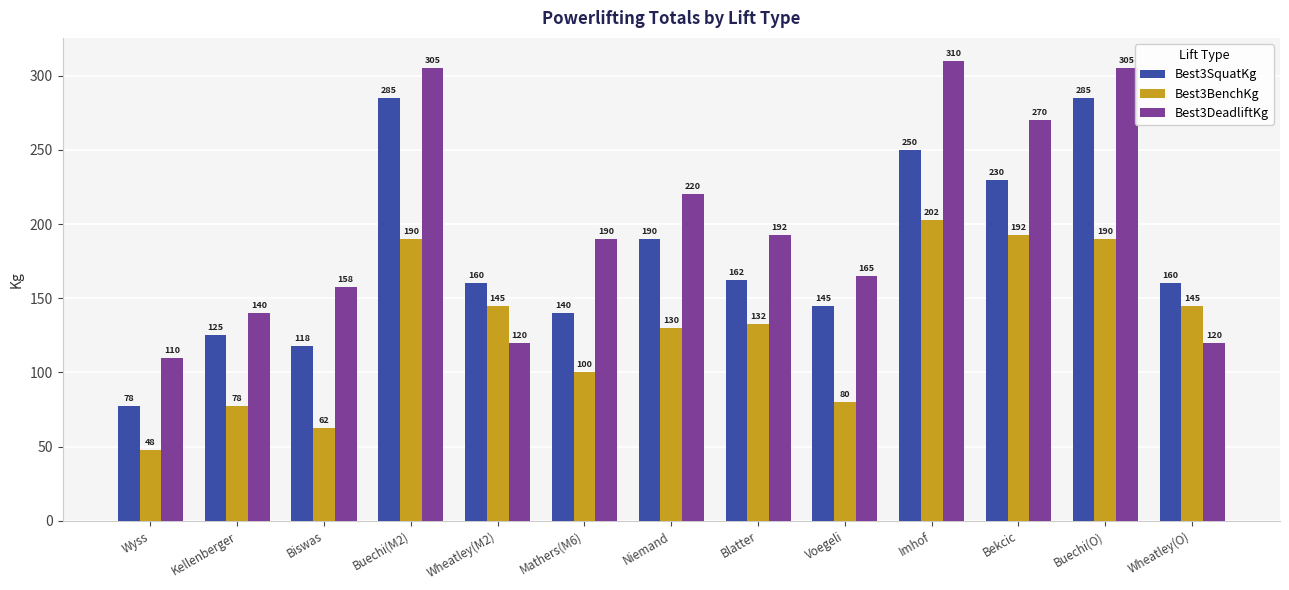

What position from the right is Bekcic?

3